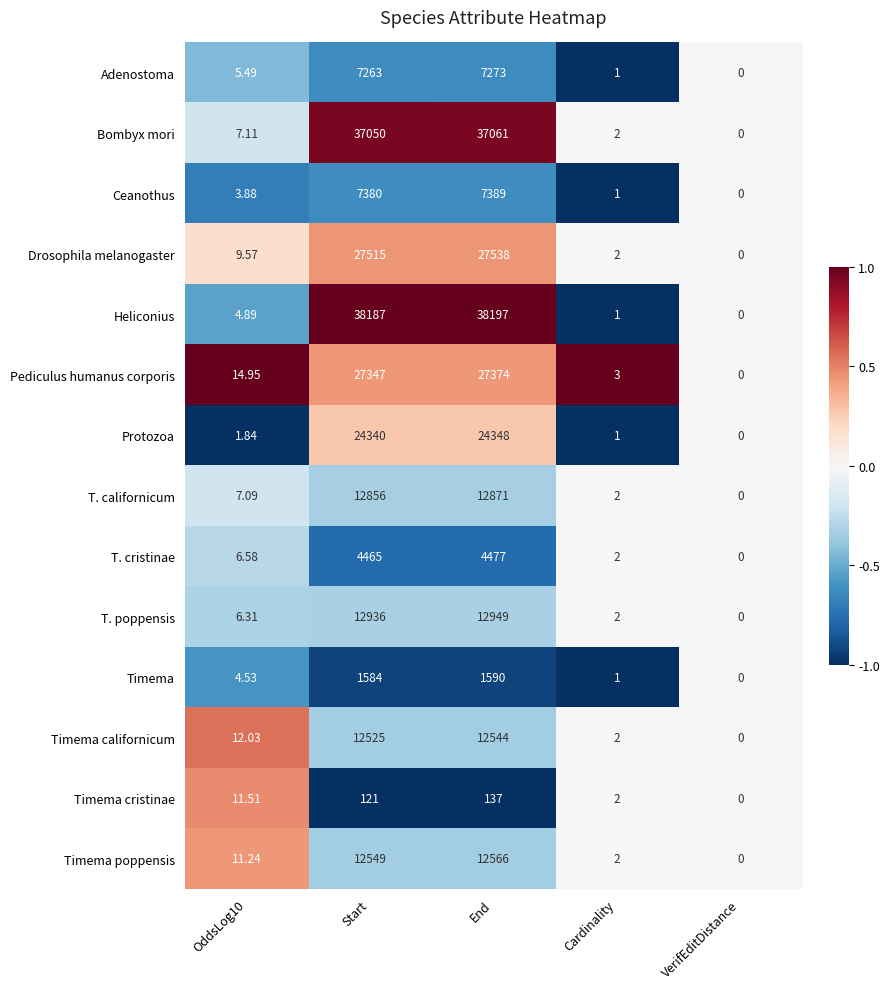

Which series has the largest range (max minus min)?

Heliconius